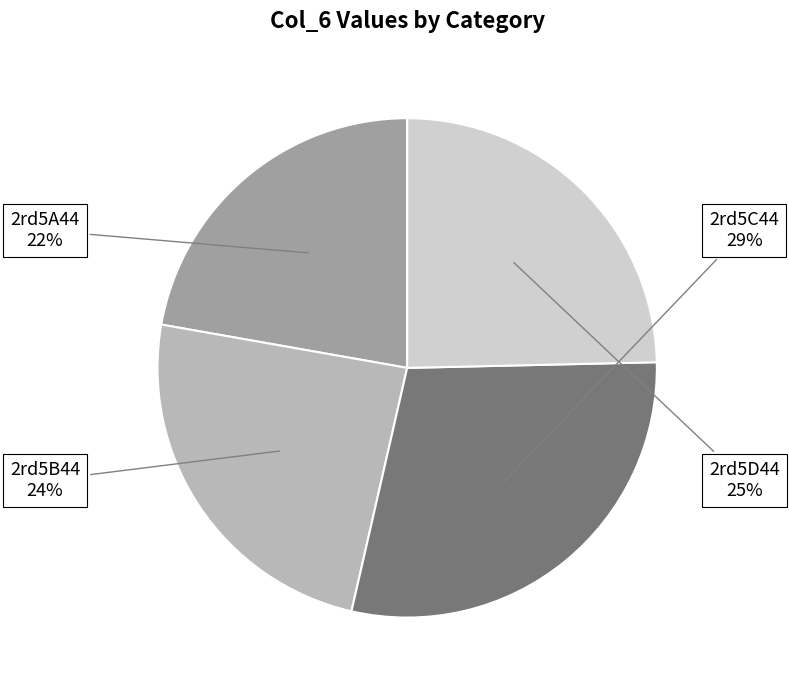

What percentage is the 2rd5D44 slice, to the nearest percent?

25%